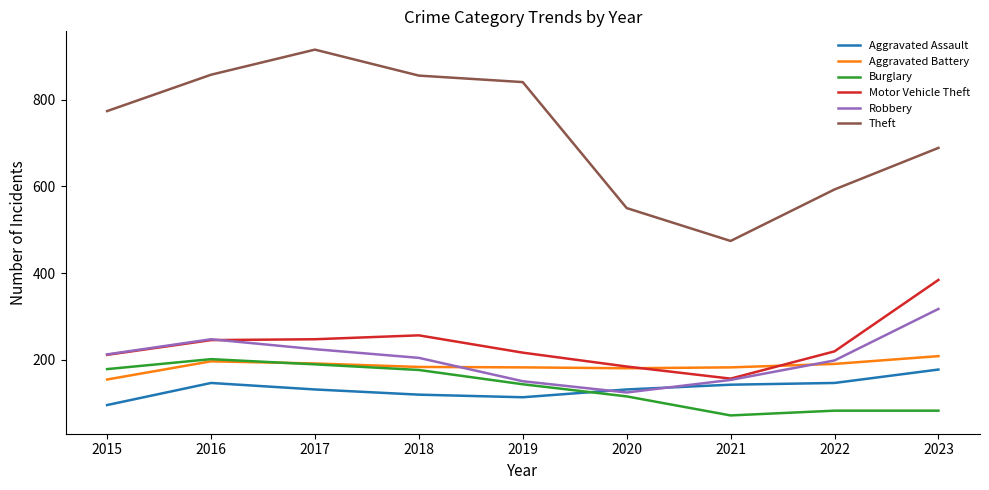

At which label does Burglary reach its peak?

2016